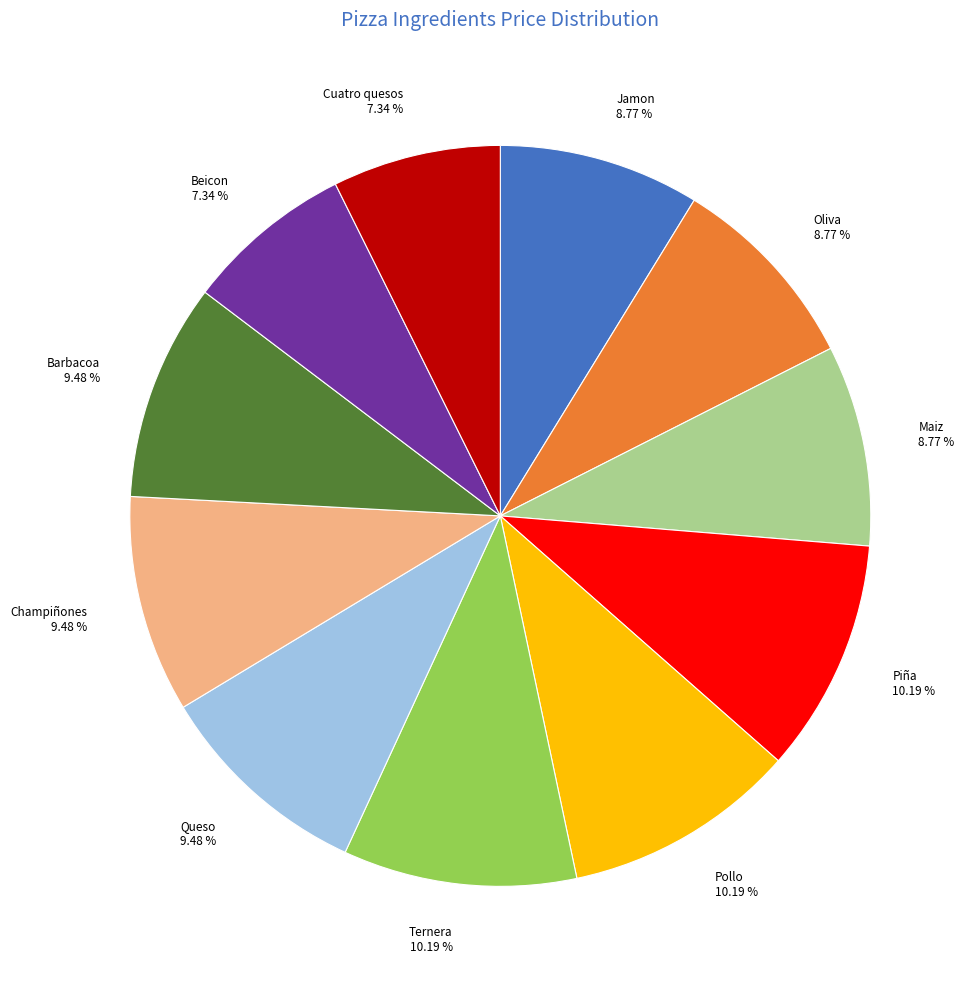

What percentage is NOT represented by Queso?

90.5%